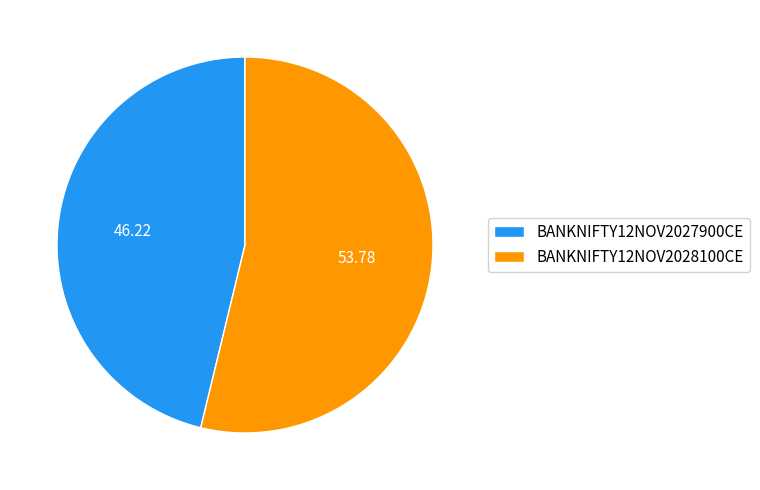

Rank the categories by value from lowest to highest.

BANKNIFTY12NOV2027900CE, BANKNIFTY12NOV2028100CE